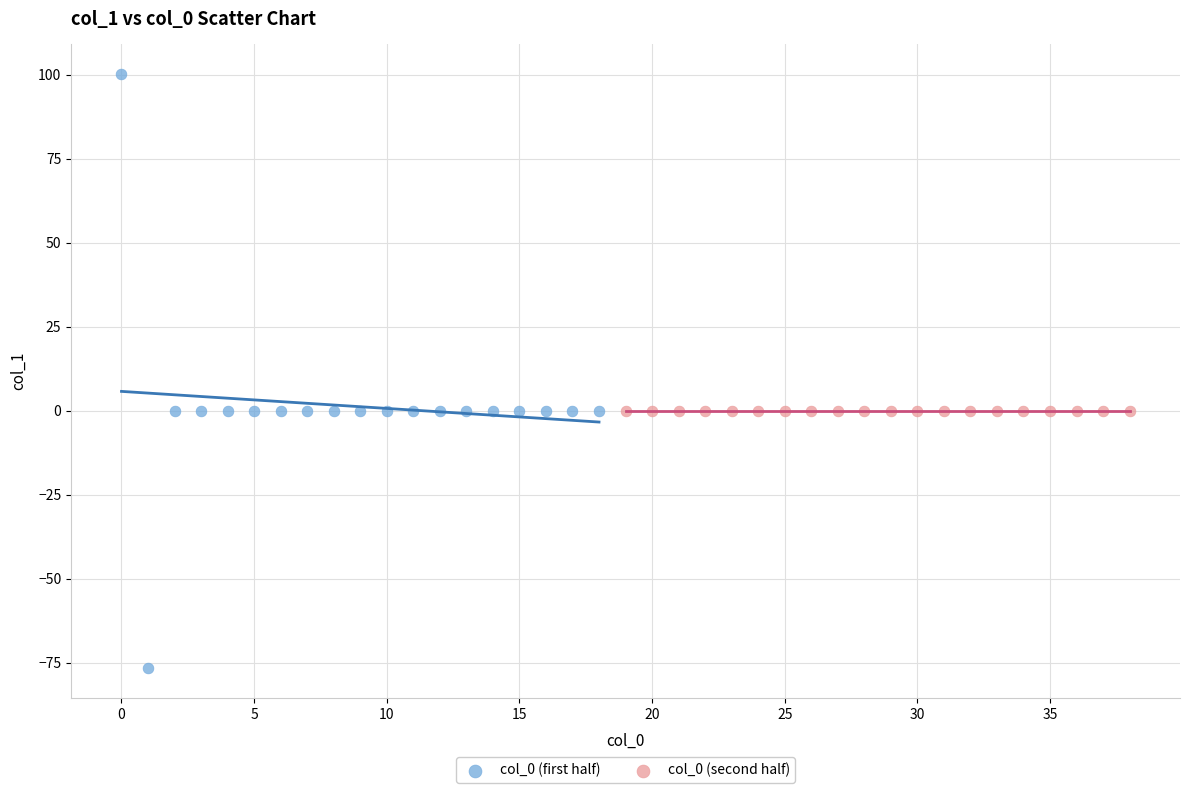

Which series contains the lowest Y value?

col_0 (first half)